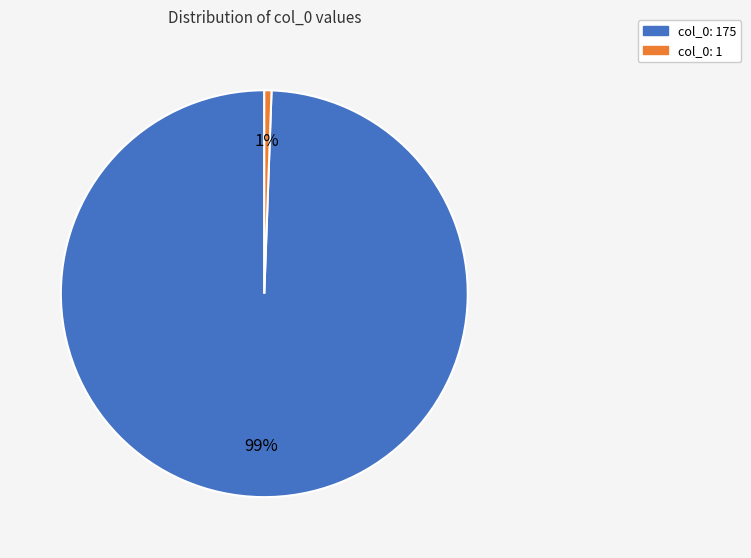

To the nearest percent, what is the average slice percentage?

50%